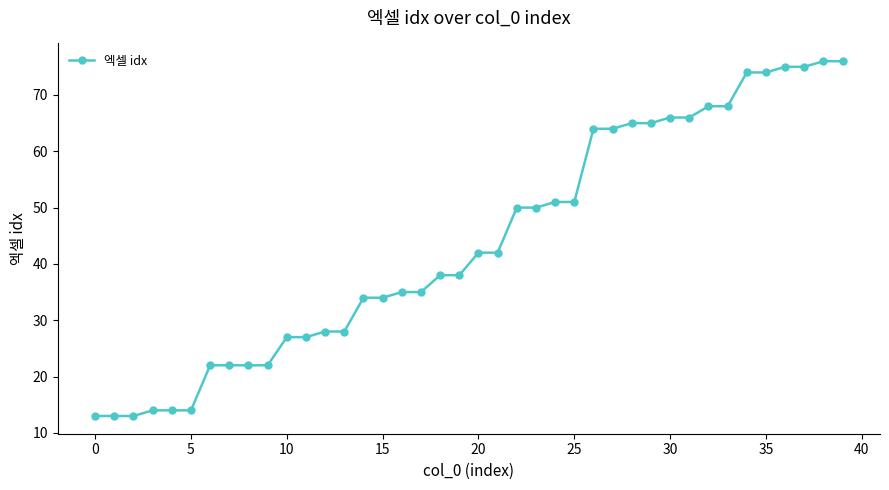

What is the minimum value shown in the chart?

13